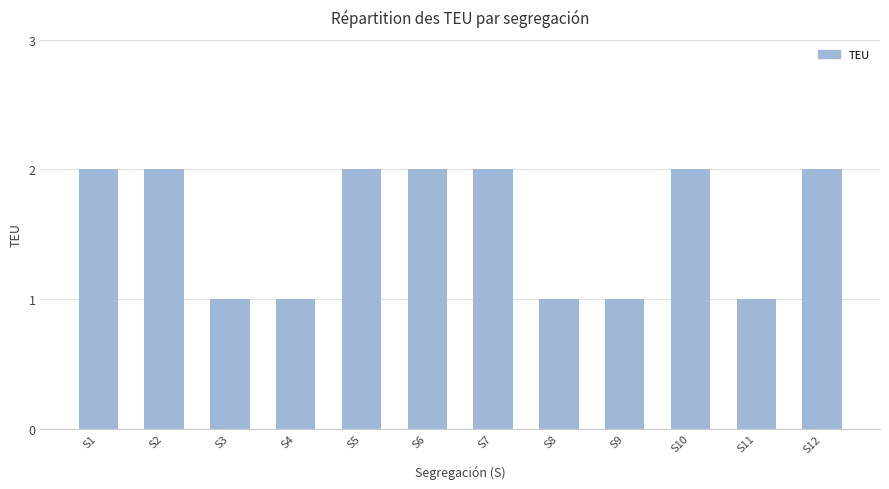

Reading left to right, list all the values displayed in this chart.

2	2	1	1	2	2	2	1	1	2	1	2